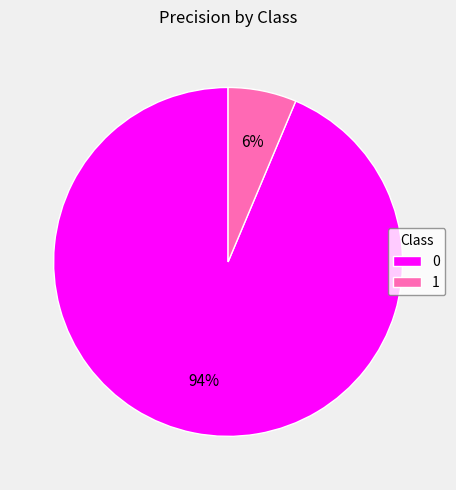

The 0 slice represents 94% of the pie. True or false?

True